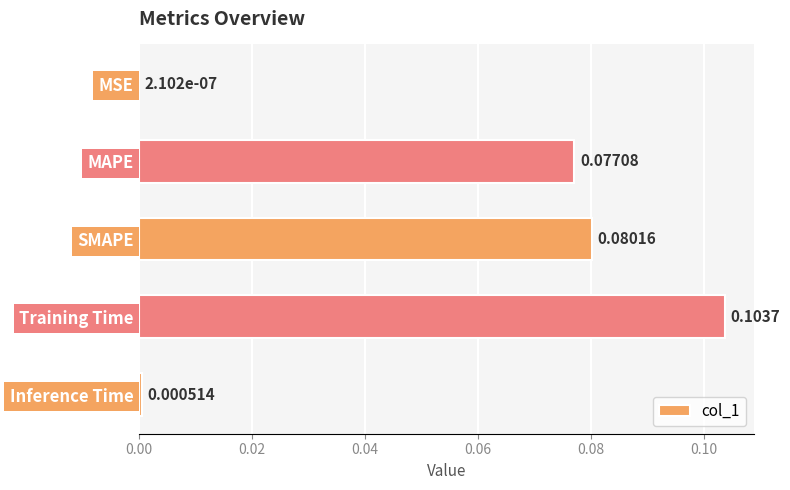

Which label corresponds to the largest value in the chart?

Training Time